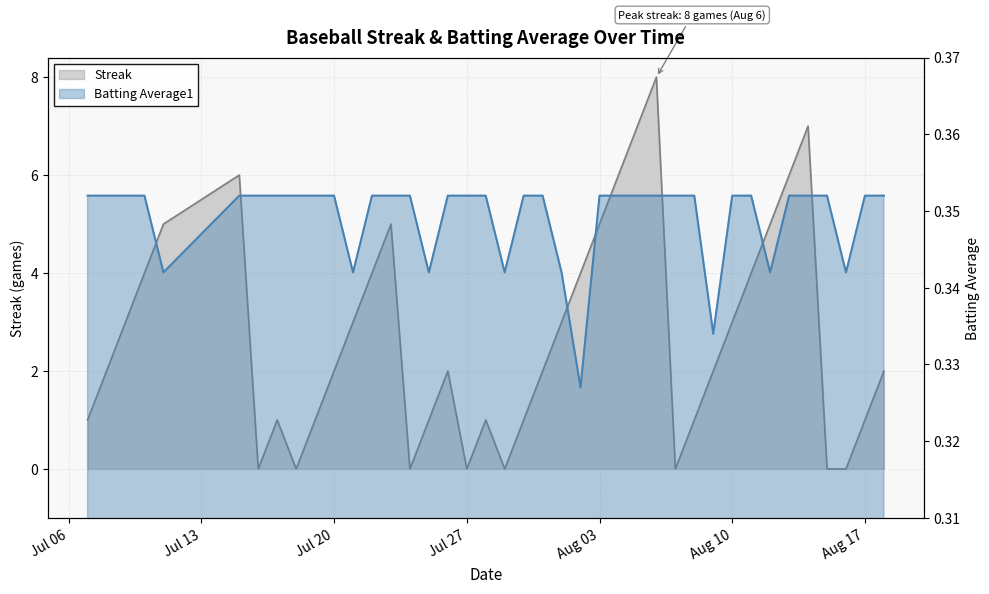

What is the minimum value for Batting Average1?

0.3